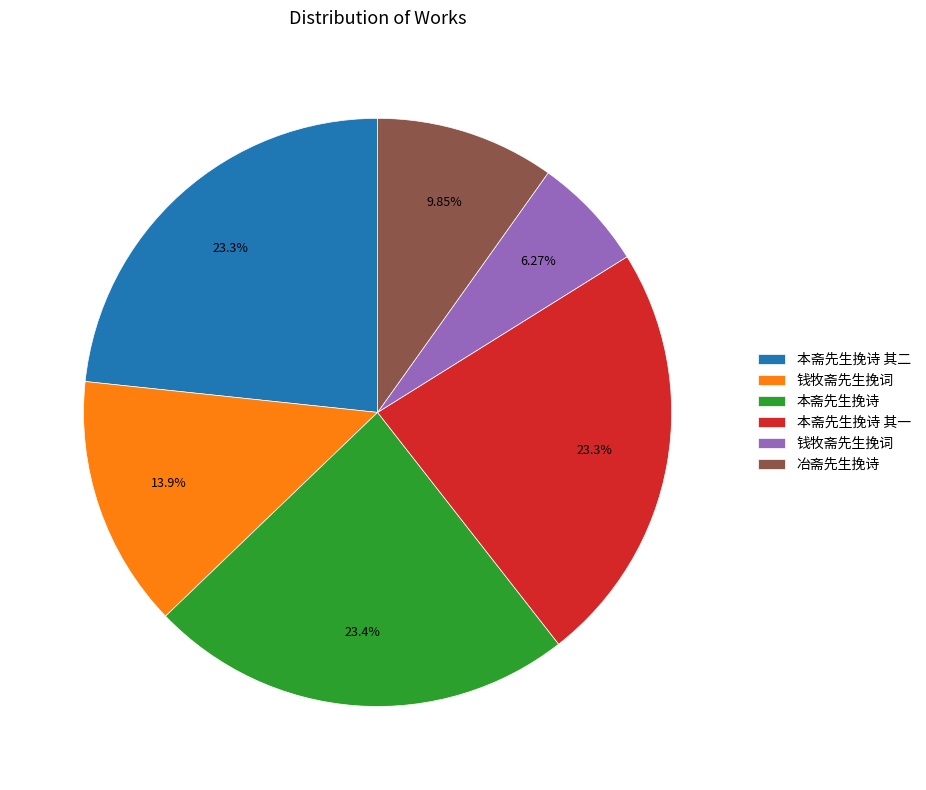

Does any single category account for the majority?

No